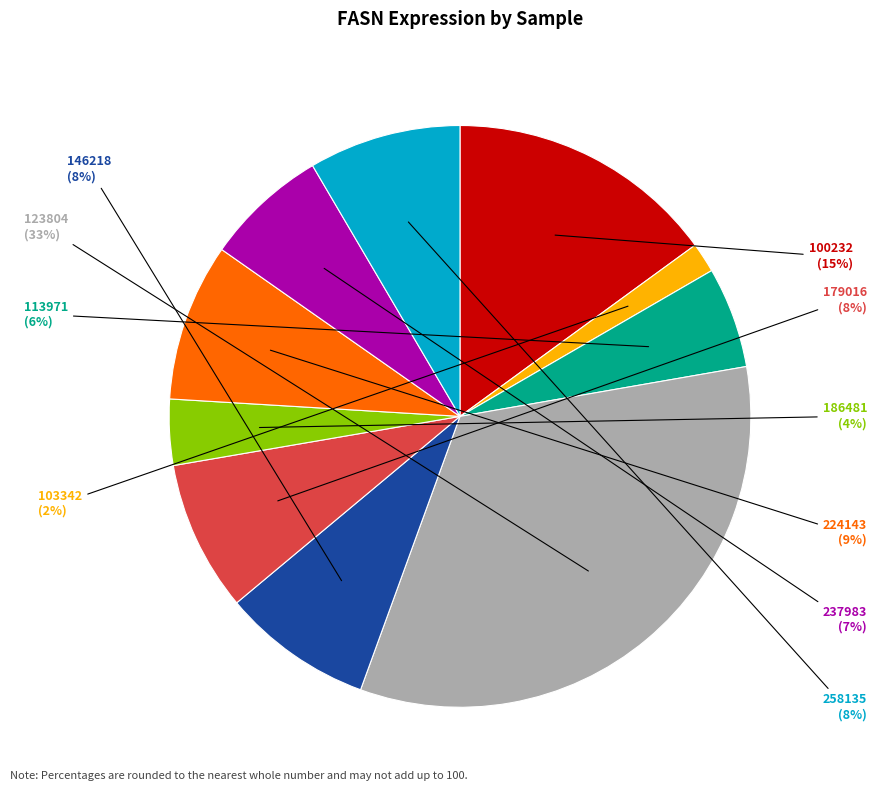

To the nearest percent, what is the average slice percentage?

10%